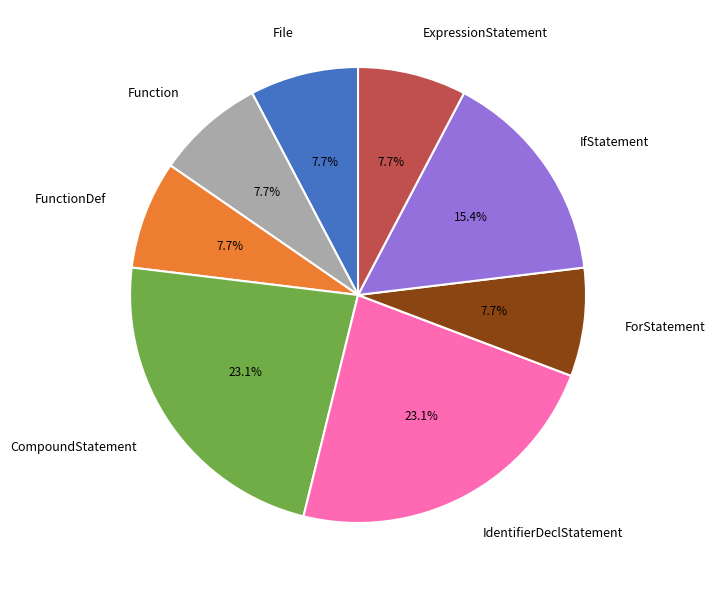

Is there a majority slice in this chart?

No